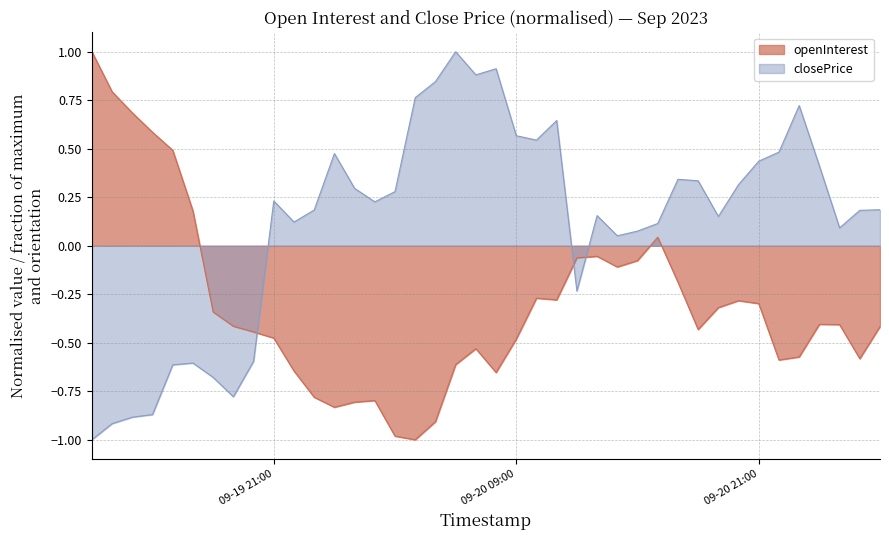

What is the difference between the maximum and minimum values in the openInterest series?

2.0